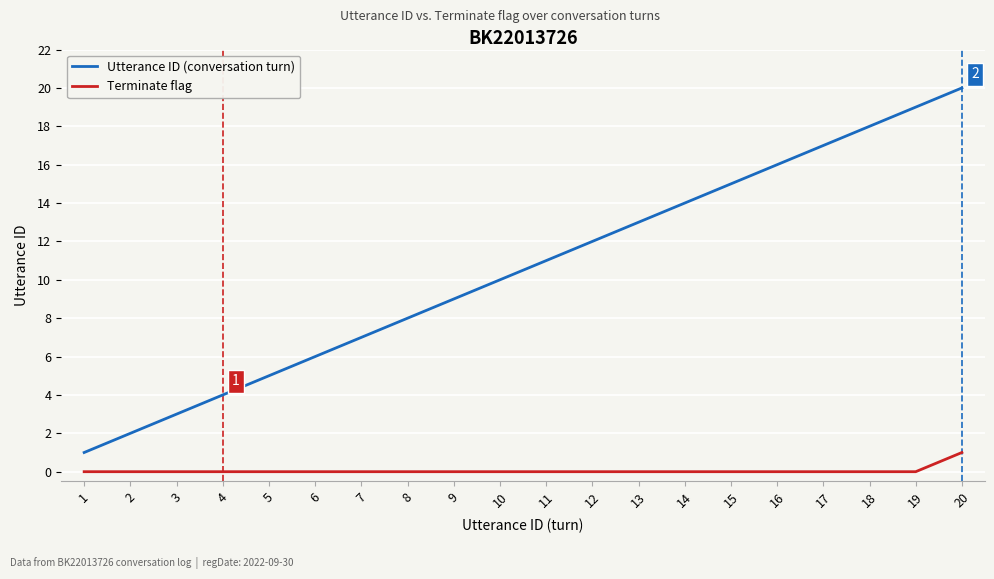

Reading left to right, what are all the values shown in this chart?

Utterance ID (conversation turn): 1	2	3	4	5	6	7	8	9	10	11	12	13	14	15	16	17	18	19	20
Terminate flag: 0	0	0	0	0	0	0	0	0	0	0	0	0	0	0	0	0	0	0	1